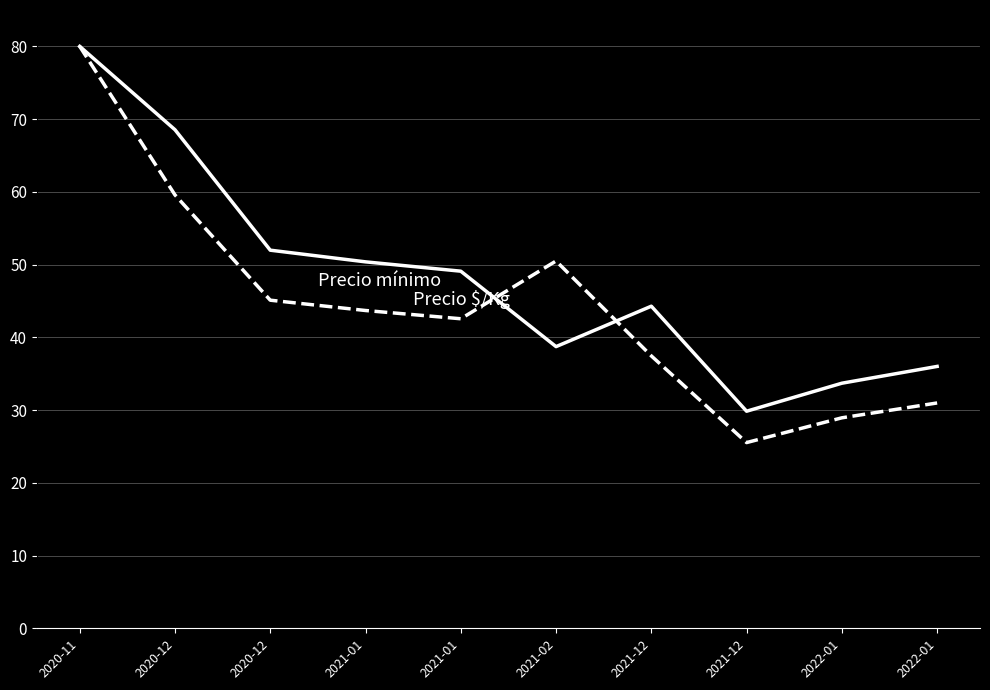

How many lines are shown in the chart?

2